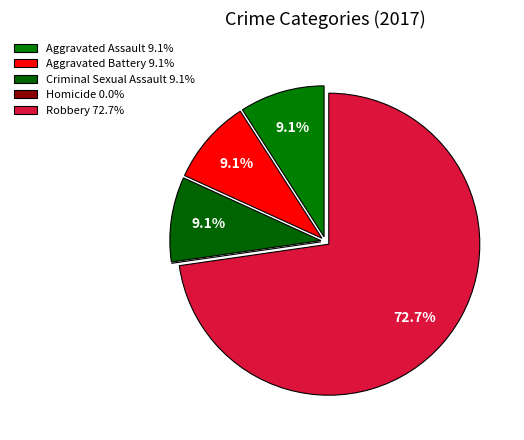

Is it true that Criminal Sexual Assault is 18% of the pie?

False